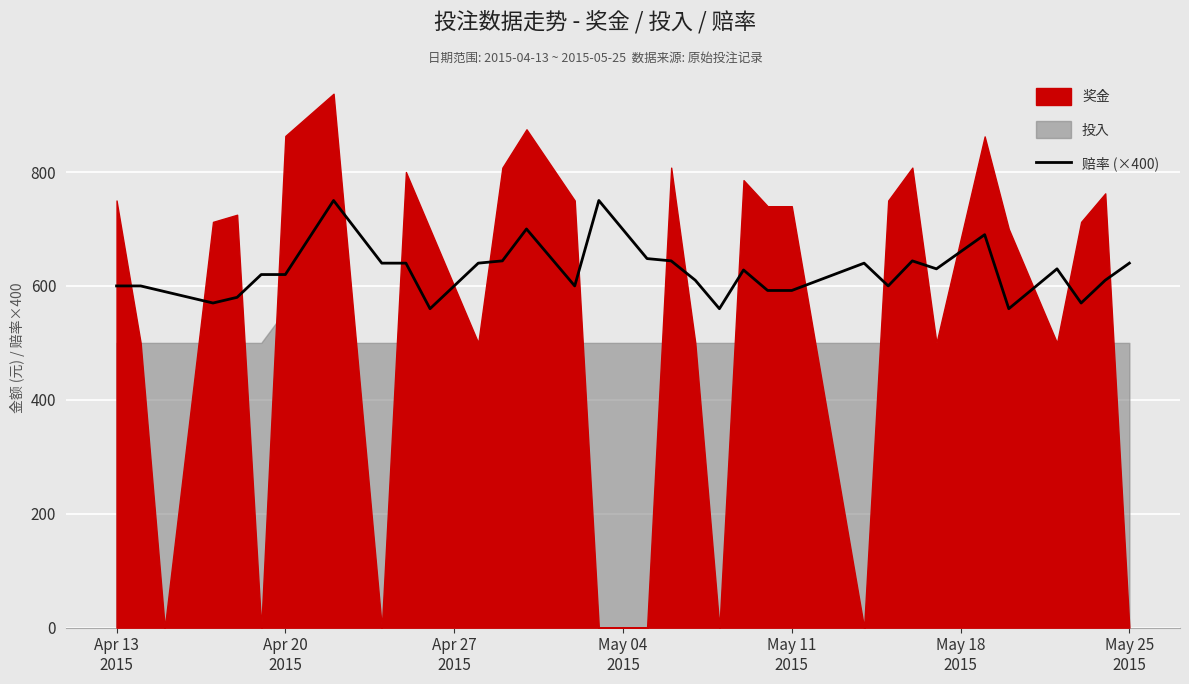

How many points are lower than both their immediate neighbors (excluding endpoints)?

8